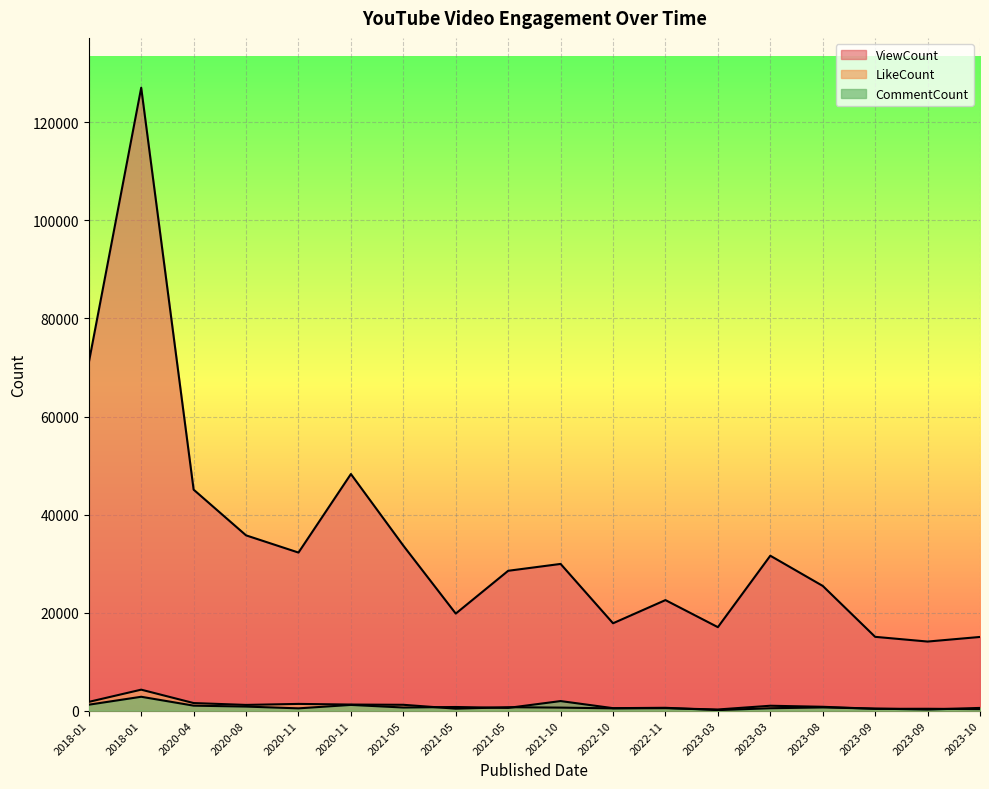

How many lines are shown in the chart?

3